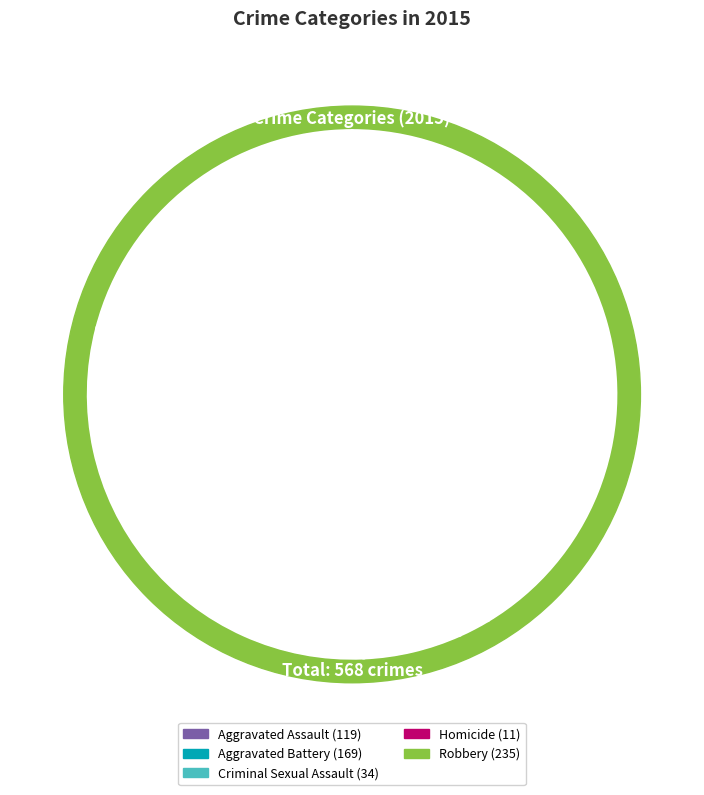

True or false: Homicide accounts for 17% of the total.

False